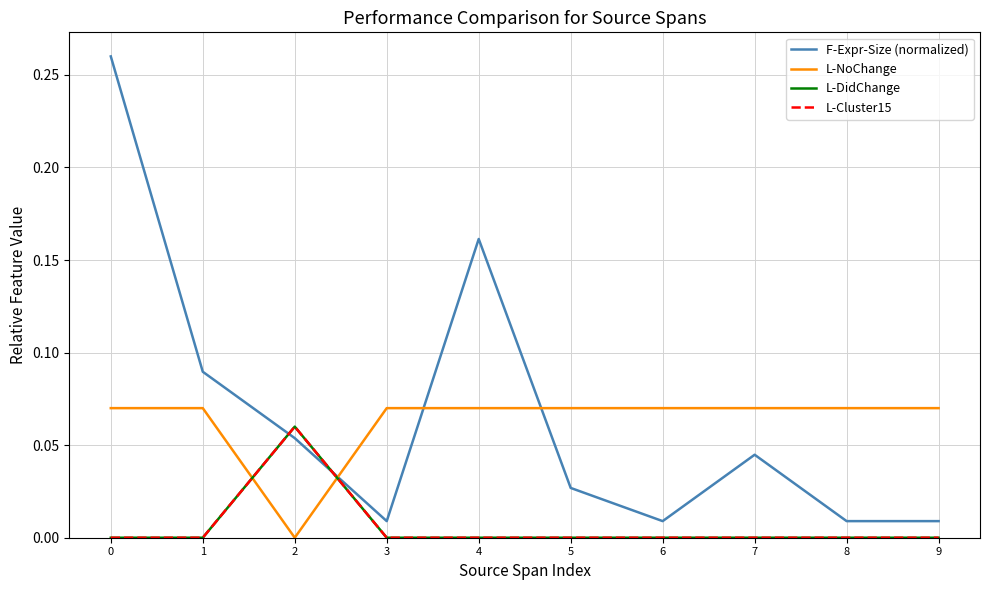

At which category does the chart reach its minimum across all series?

2